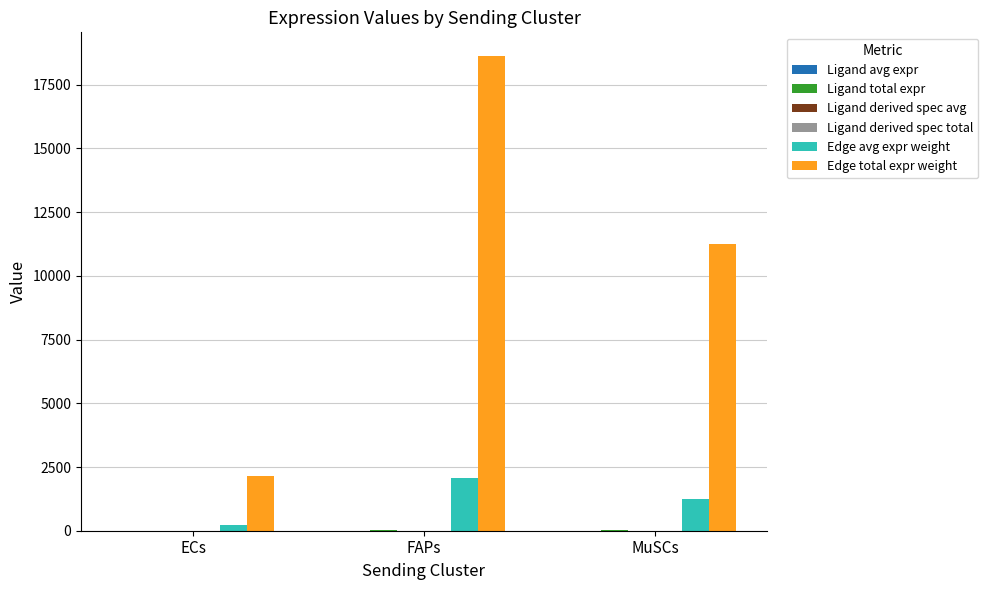

True or false: Edge total expr weight has a value of 18623.5 at FAPs.

True